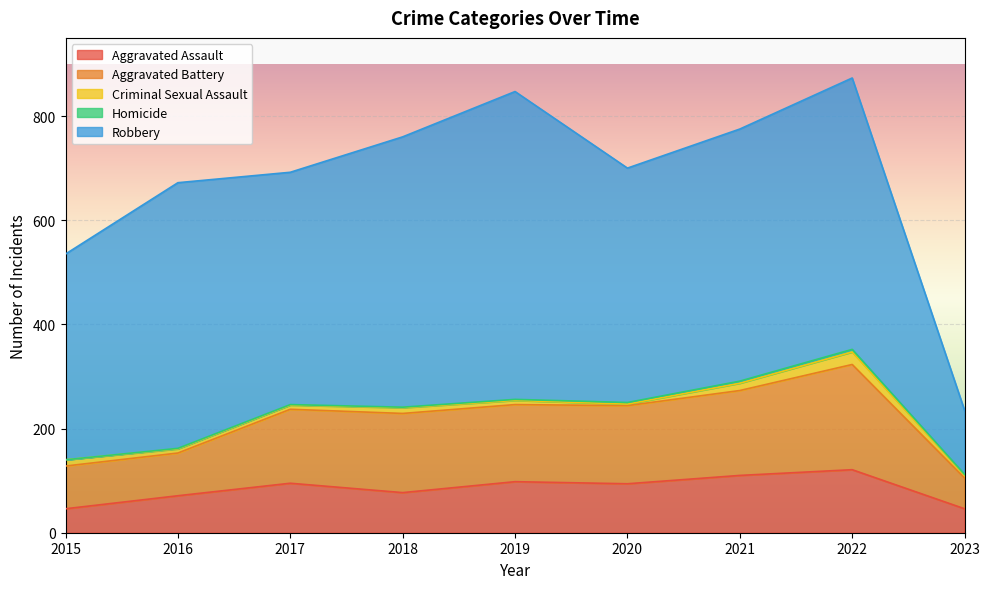

The Aggravated Assault series shows 107 at 2016. True or false?

False